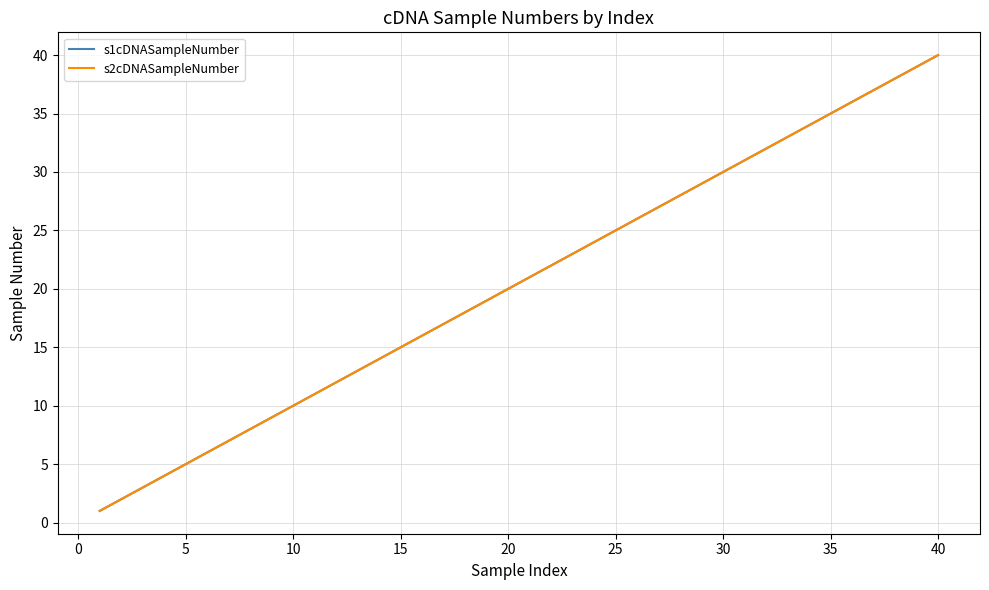

Does the chart have visible grid lines?

Yes